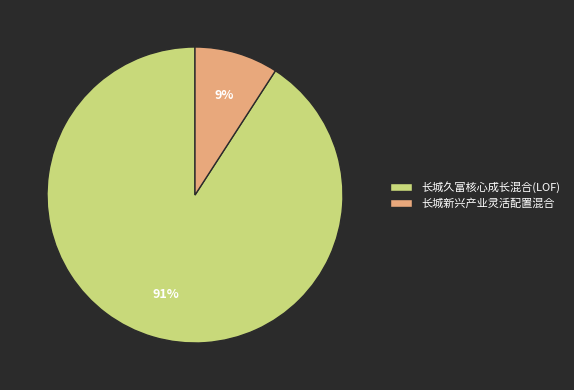

Combined, do 长城新兴产业灵活配置混合 and 长城久富核心成长混合(LOF) account for over 50%?

Yes